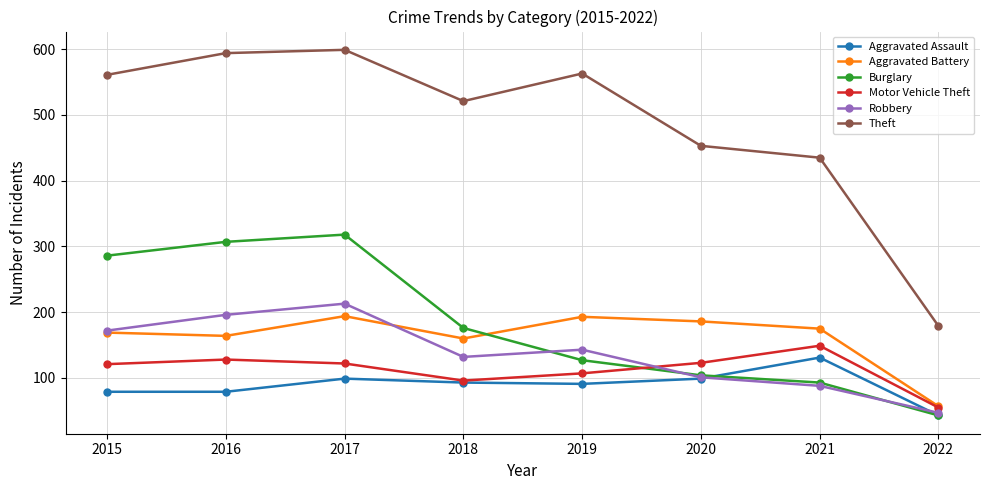

What is the difference between the highest and lowest values at 2015?

482